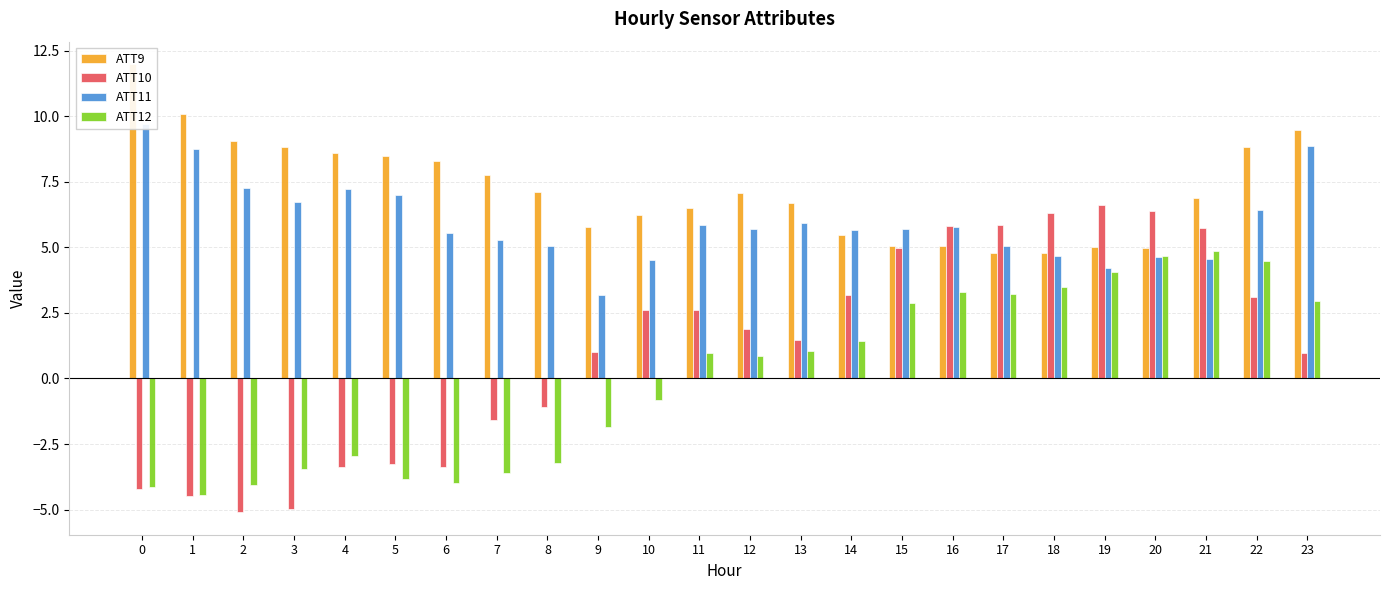

What is the difference between the maximum and minimum values in the ATT11 series?

6.5